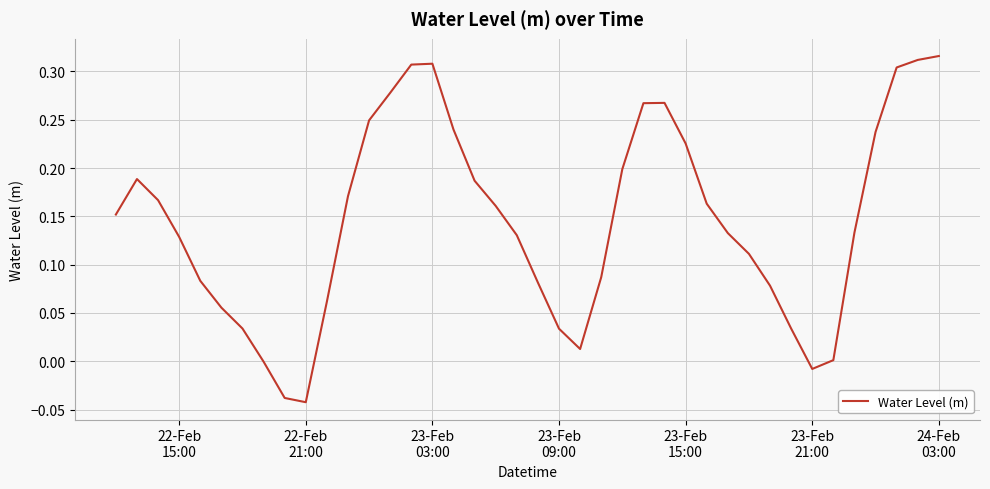

What is the difference between the maximum and minimum values?

0.4